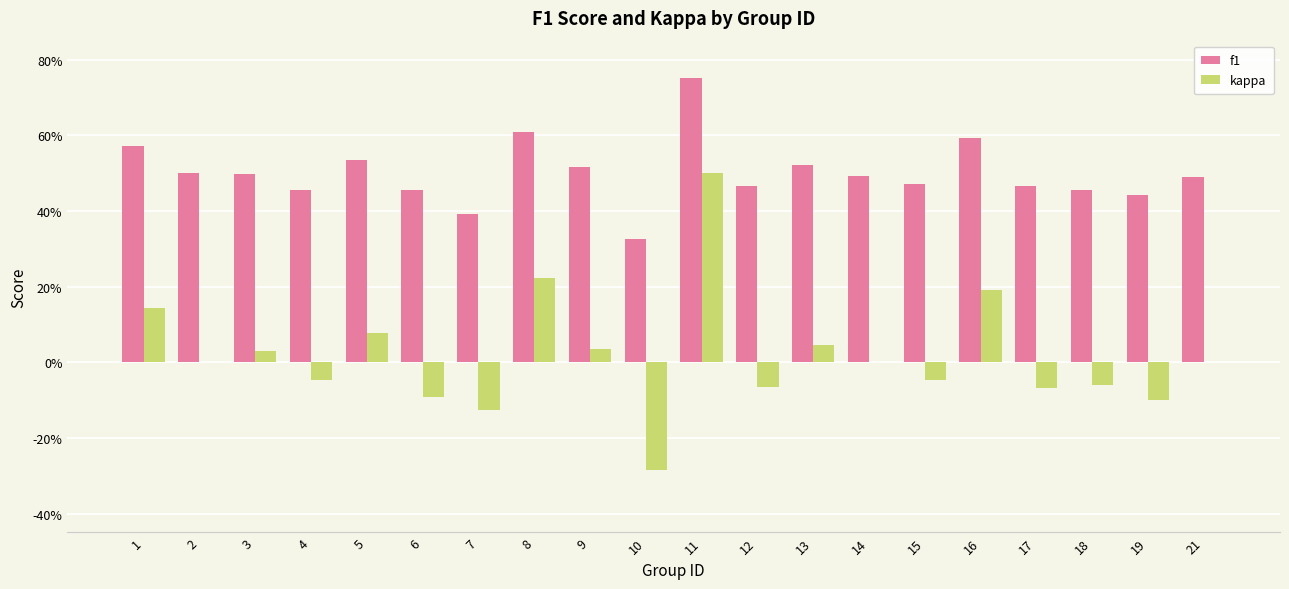

How many f1 values are between 0 and 1?

20